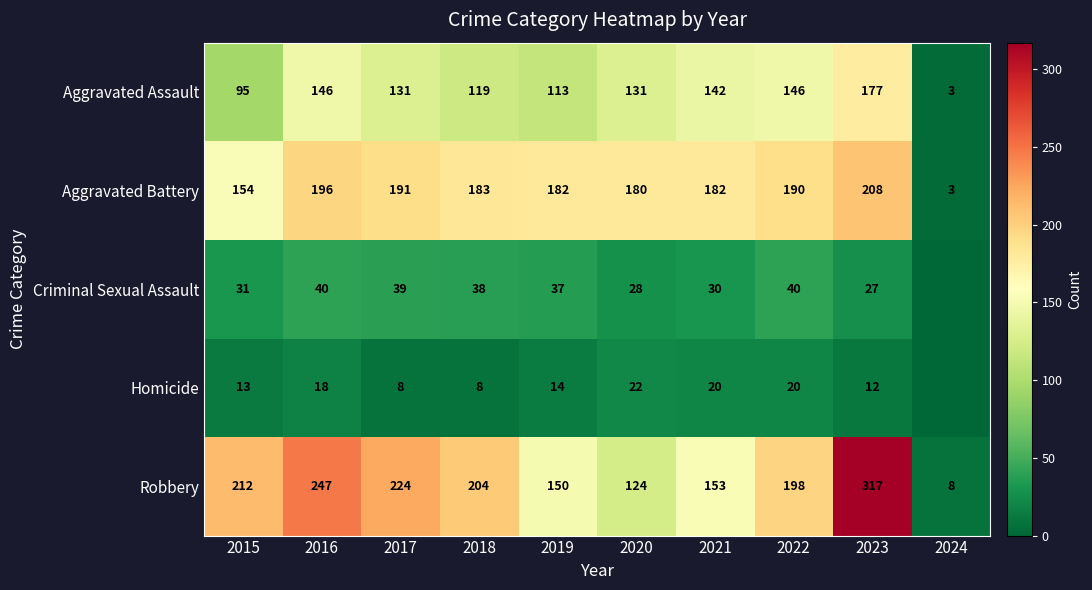

Where does the Robbery series first go above 204?

2015